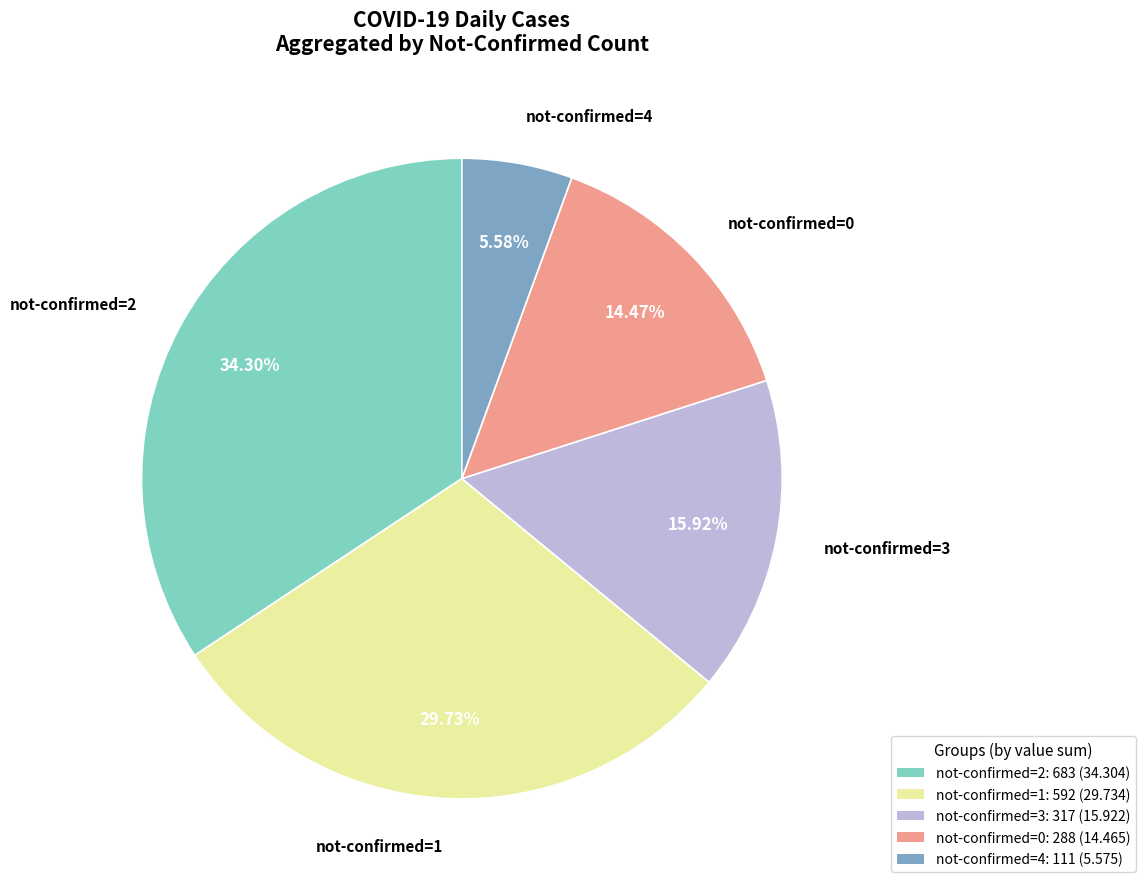

How many slices are in this pie chart?

5